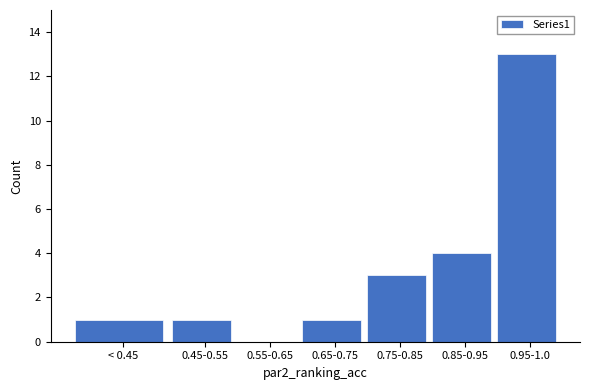

Reading left to right, extract all data points from this chart.

< 0.45=1	0.45-0.55=1	0.55-0.65=0	0.65-0.75=1	0.75-0.85=3	0.85-0.95=4	0.95-1.0=13